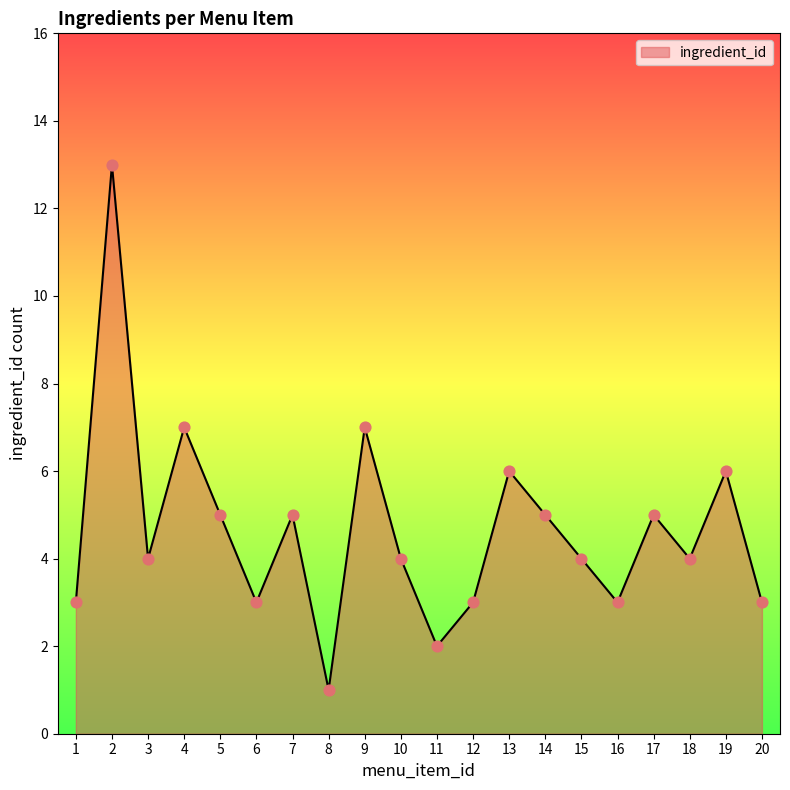

What is the change in value from 7 to 12?

-2